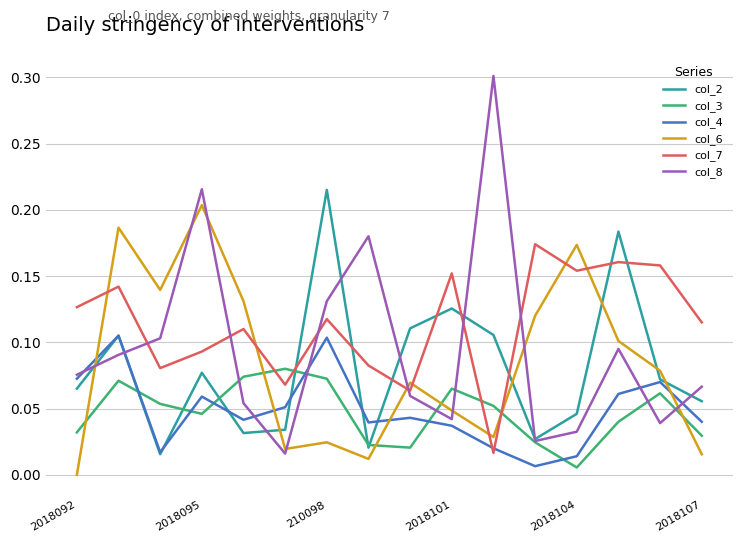

Which series has the largest total across all categories?

col_7